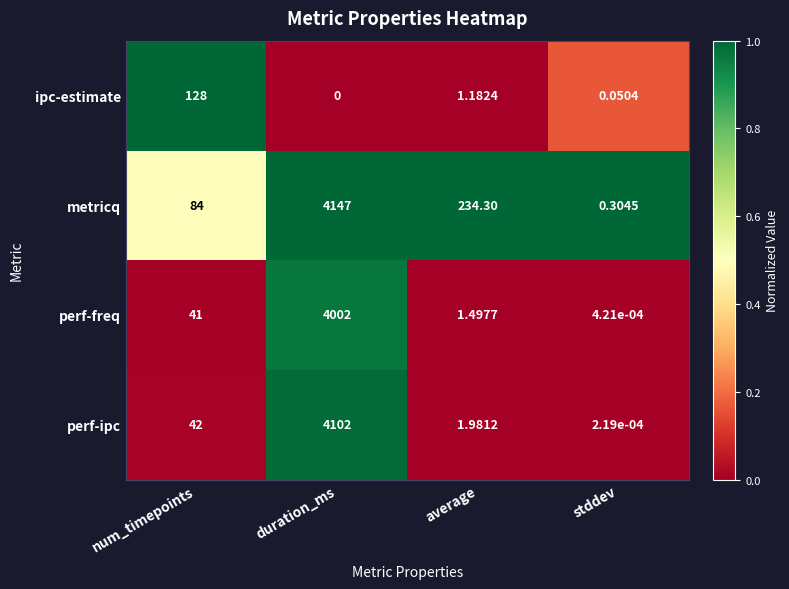

Where is perf-freq nearest to the value 2001?

num_timepoints